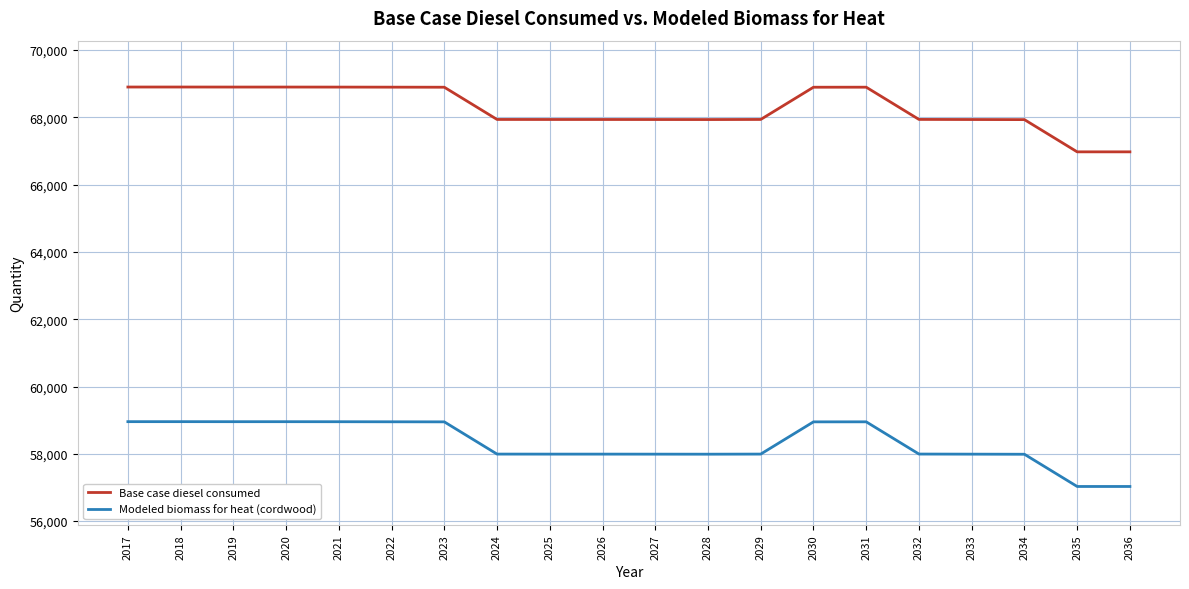

True or false: Modeled biomass for heat (cordwood) and Base case diesel consumed cross at least once.

False